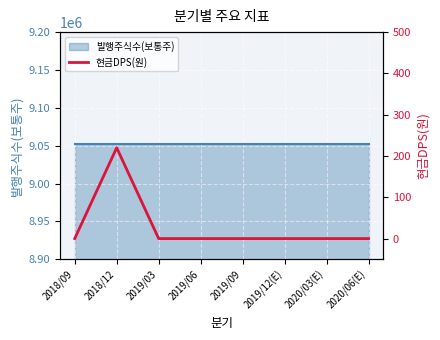

Reading left to right, transcribe all the data shown in this chart.

0	220	0	0	0	0	0	0